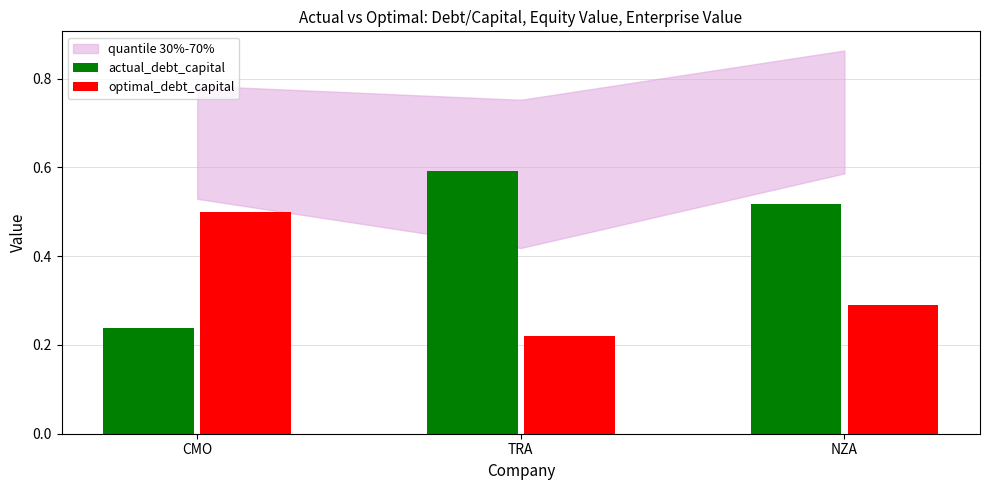

Where is actual_debt_capital nearest to the value 0?

CMO